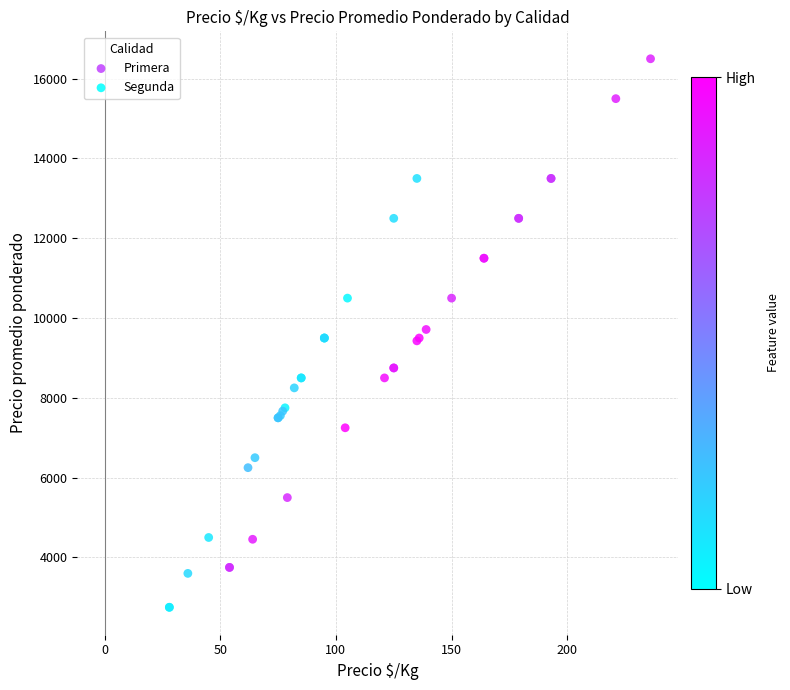

Which series reaches the maximum Y coordinate?

Primera